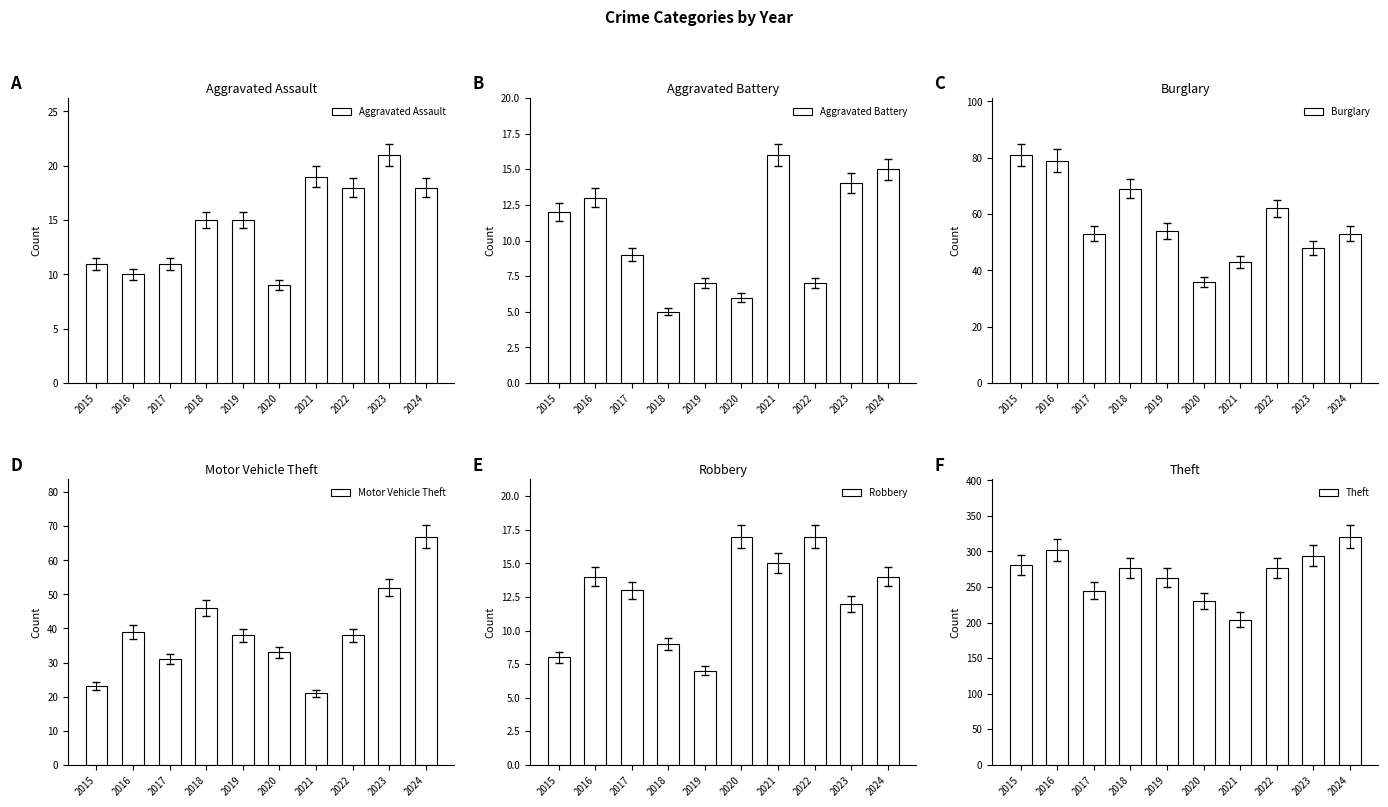

Read the Robbery value at 2022, to the nearest 5.

15